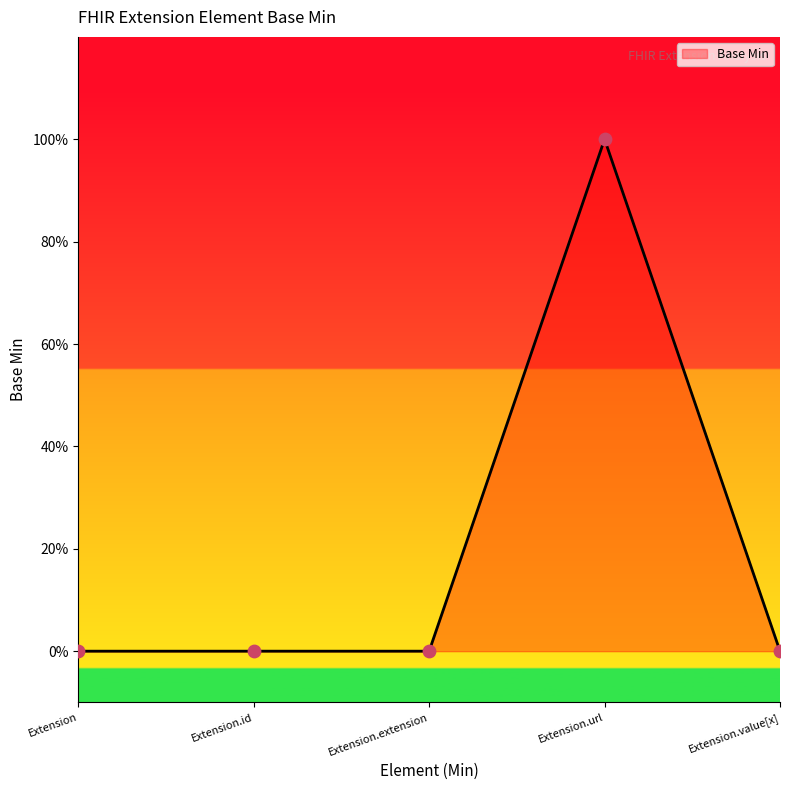

Between Extension.extension and Extension, which is larger?

Extension.extension